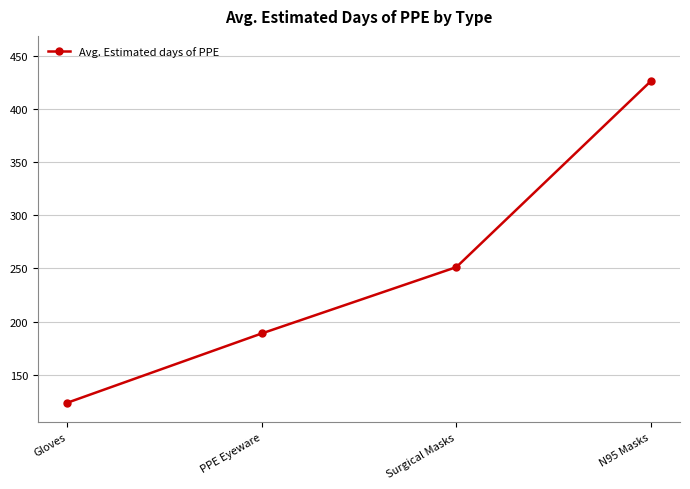

What is the label of the 2nd point from the right?

Surgical Masks